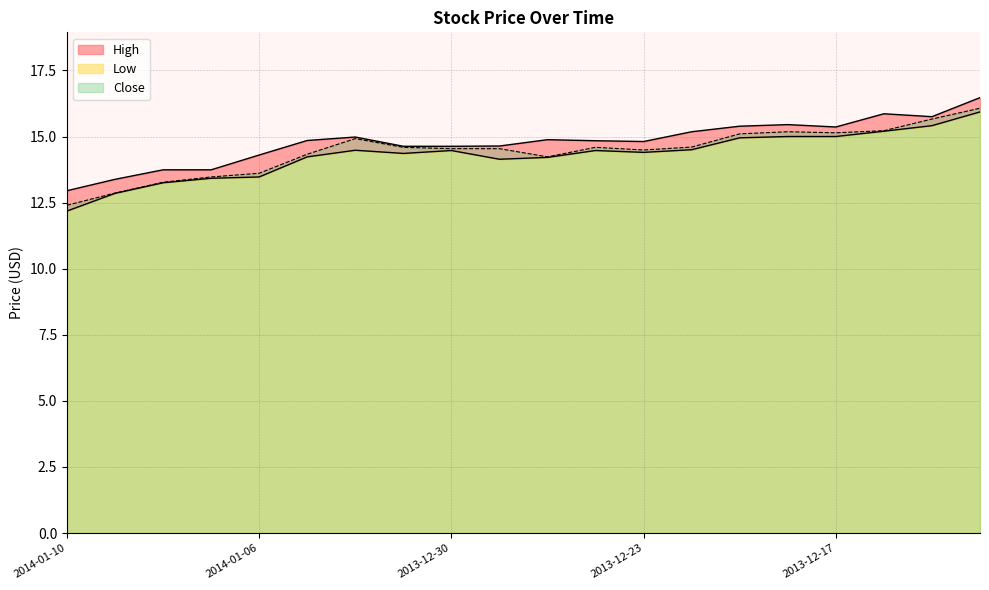

What is the value of the Low point at the 12th from the left?

14.5